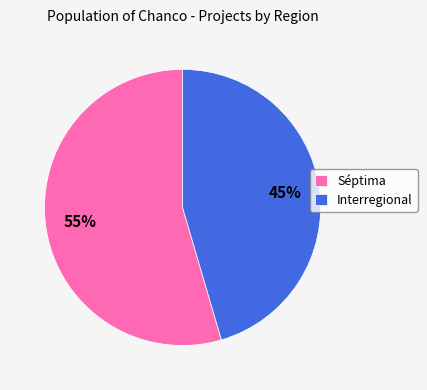

What is the ratio of the value at Séptima to the value at Interregional?

1.2